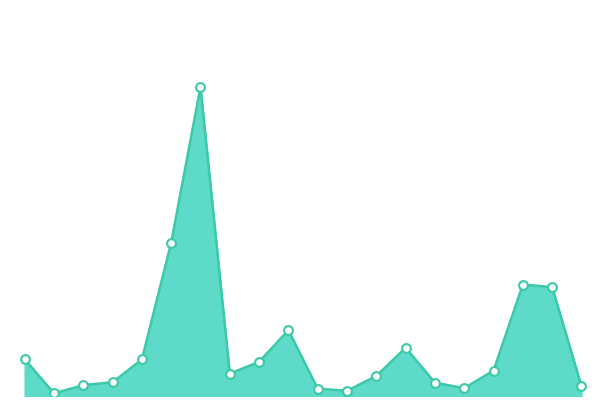

How many lines are shown in the chart?

1